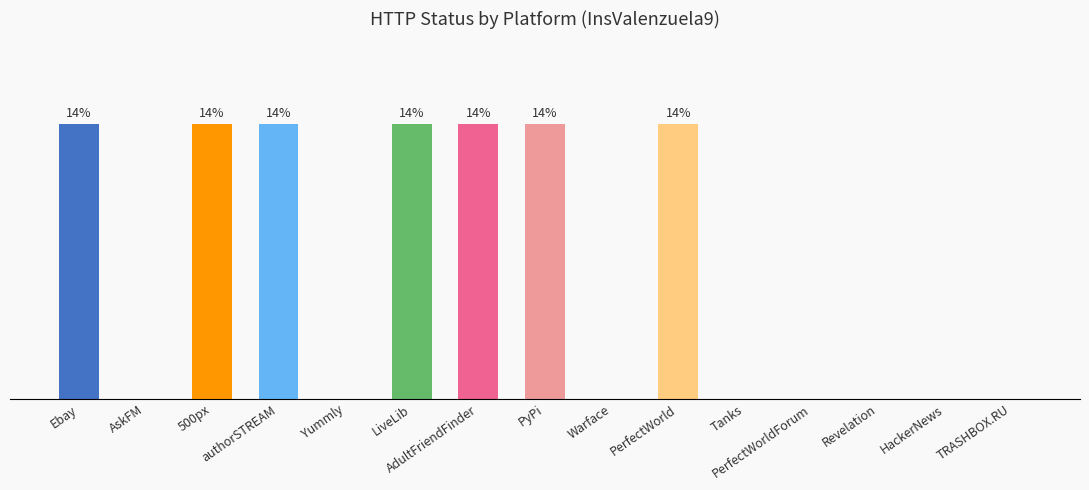

Are the bars horizontal?

No